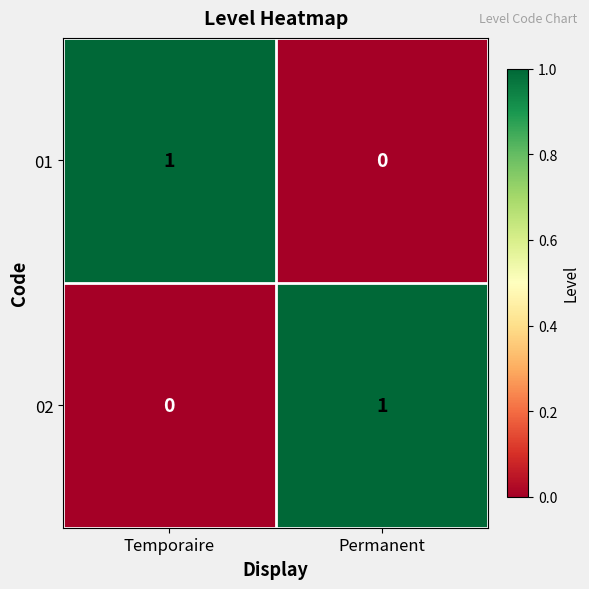

Reading left to right, what are all the values shown in this chart?

01: Temporaire=1	Permanent=0
02: Temporaire=0	Permanent=1